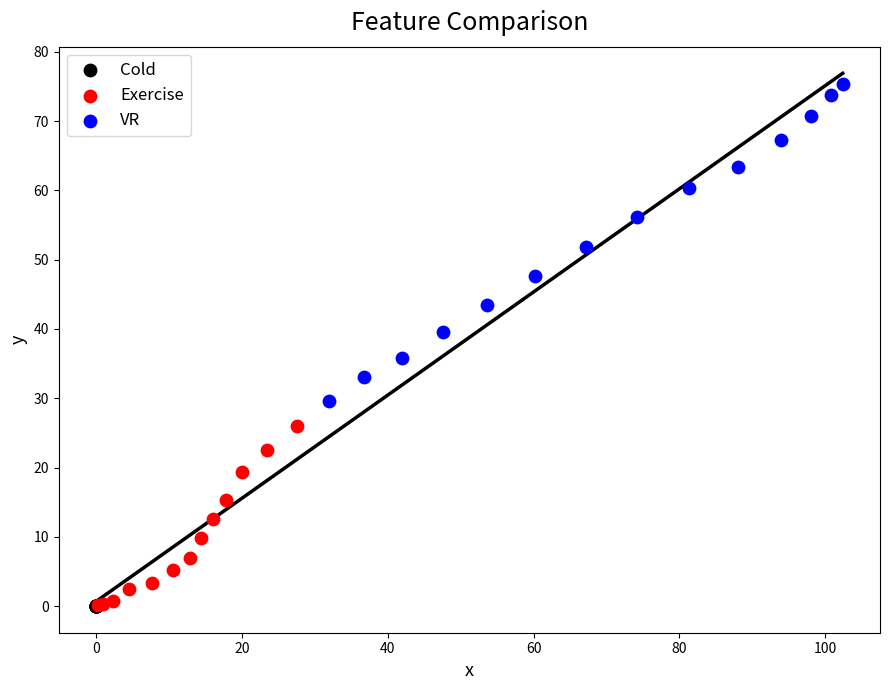

Which series reaches the maximum Y coordinate?

VR